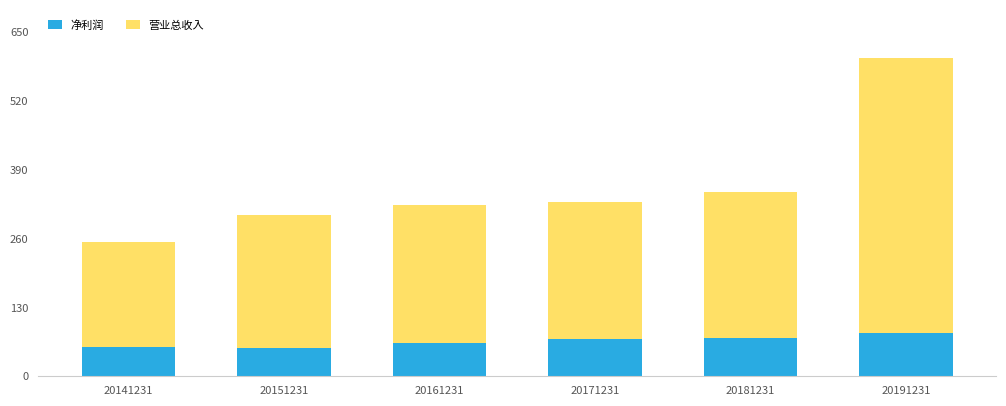

At which category is the sum across all series the highest?

20191231